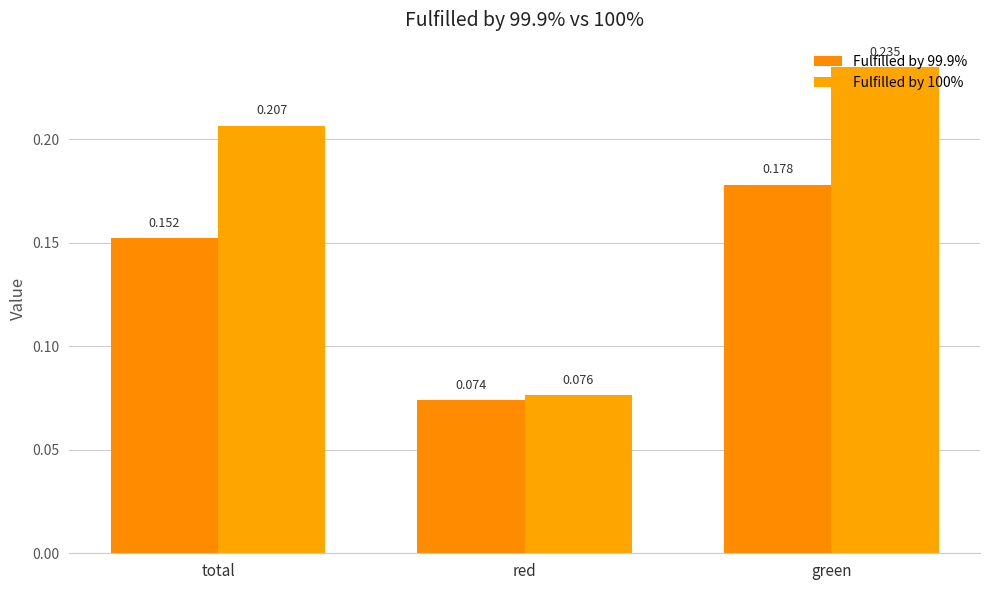

What are all the series names shown in the legend?

Fulfilled by 99.9%, Fulfilled by 100%